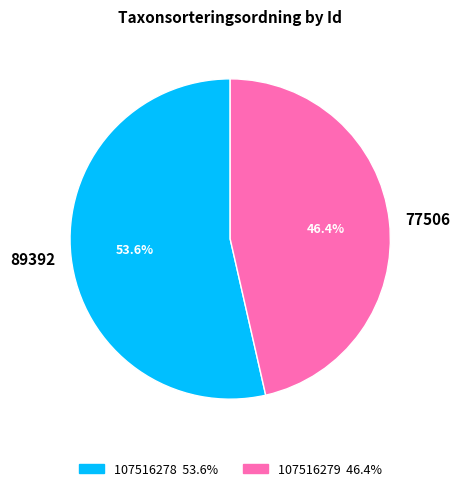

What portion of the pie excludes 77506?

53.6%